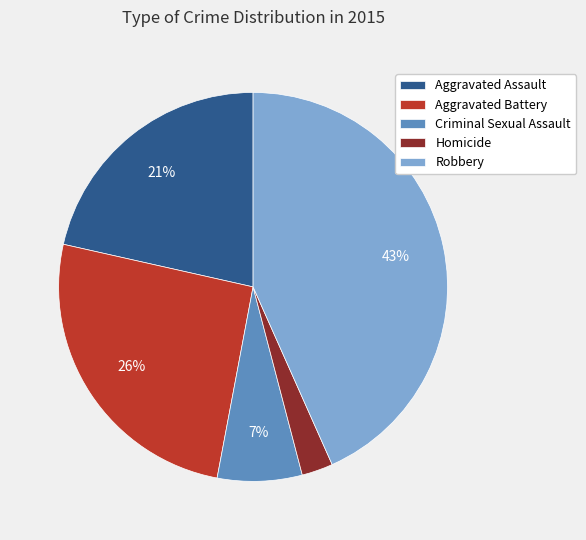

What percentage is the Aggravated Assault slice, to the nearest percent?

21%